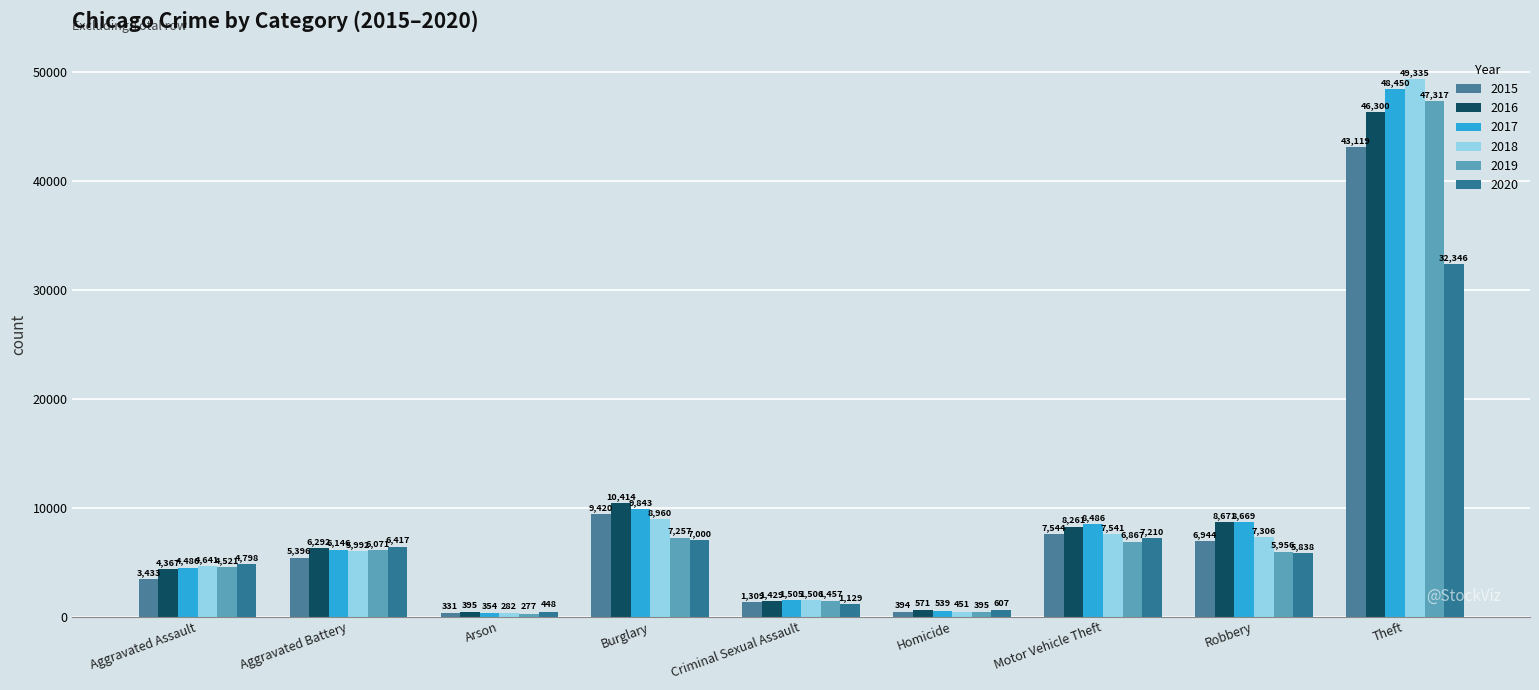

What is the value of the 2015 bar at the 7th from the left?

7544